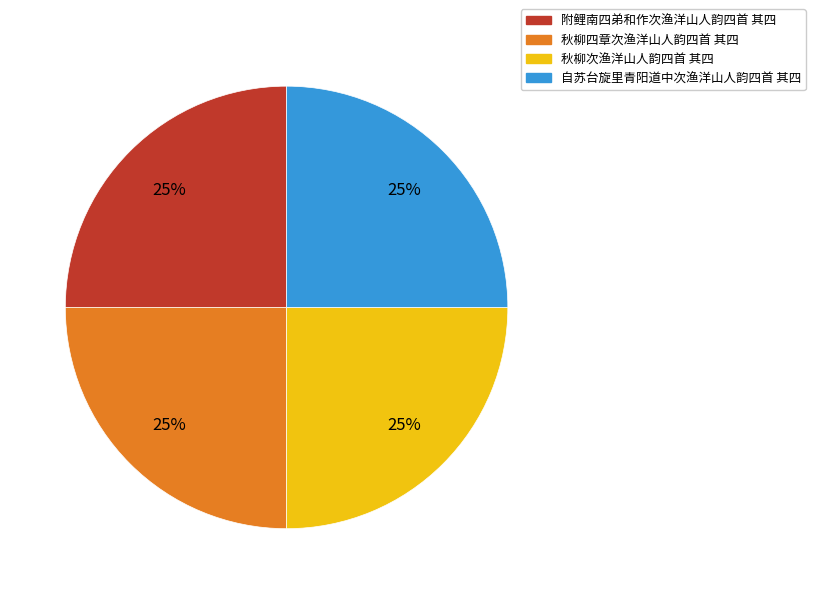

To the nearest percent, what is the average slice percentage?

25%